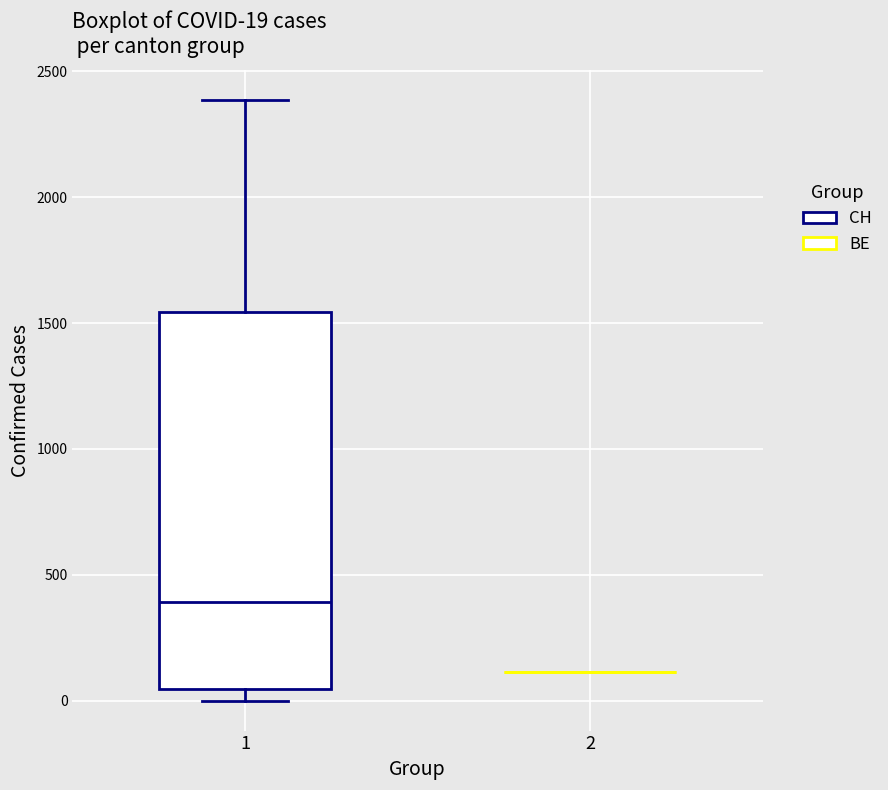

Comparing the boxes themselves (not the whiskers), which one is the tallest?

1